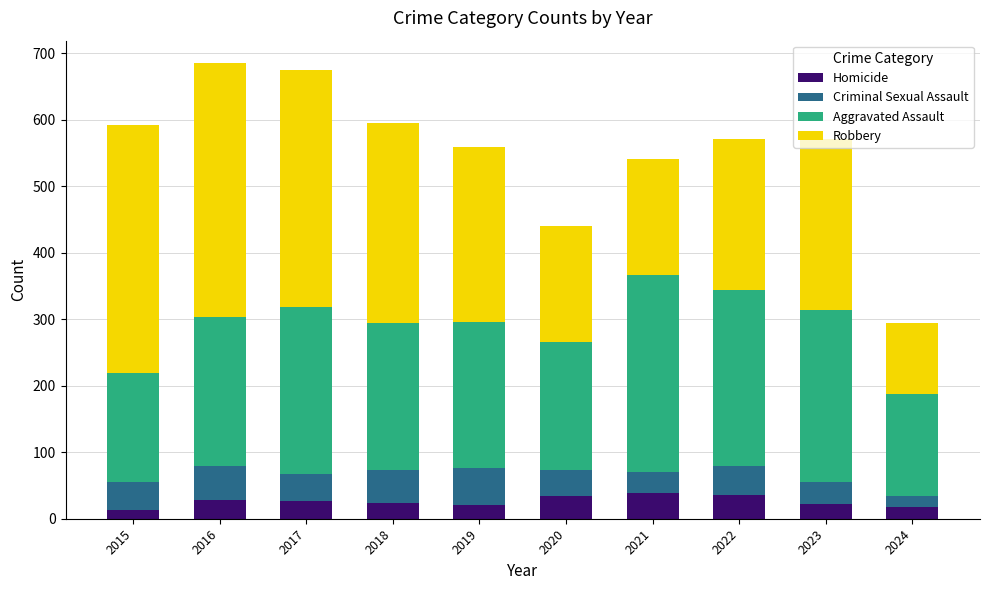

What is the highest value of the Homicide series?

38